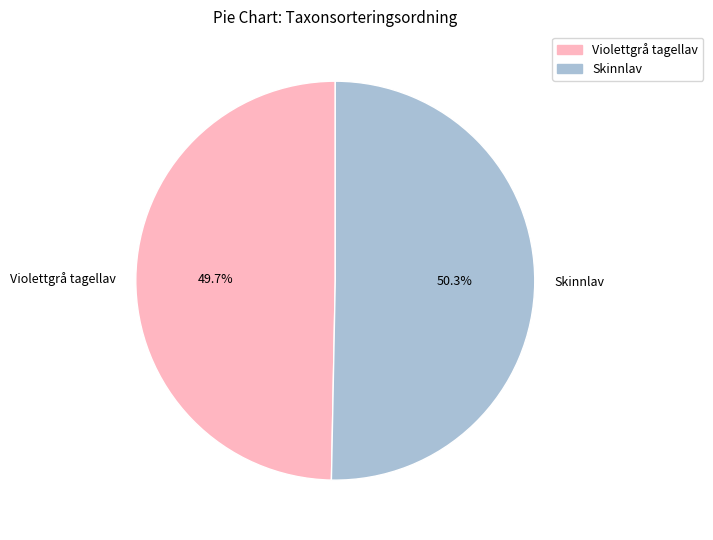

Count the number of slices in the pie.

2